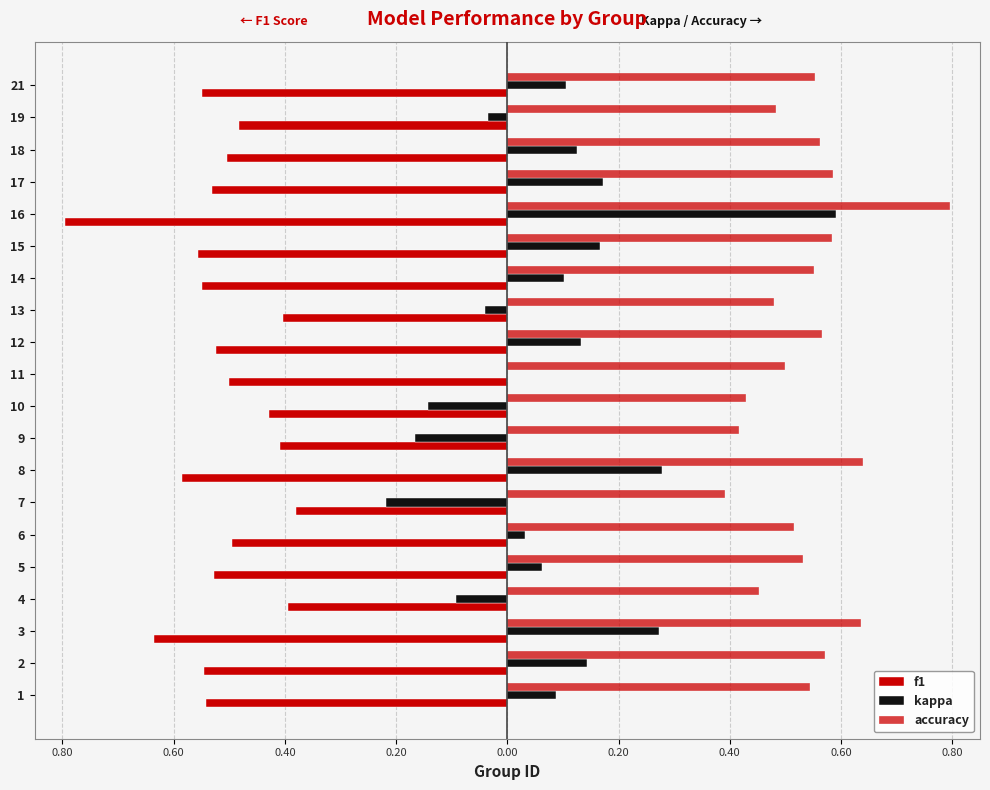

How many data points does each series have?

20